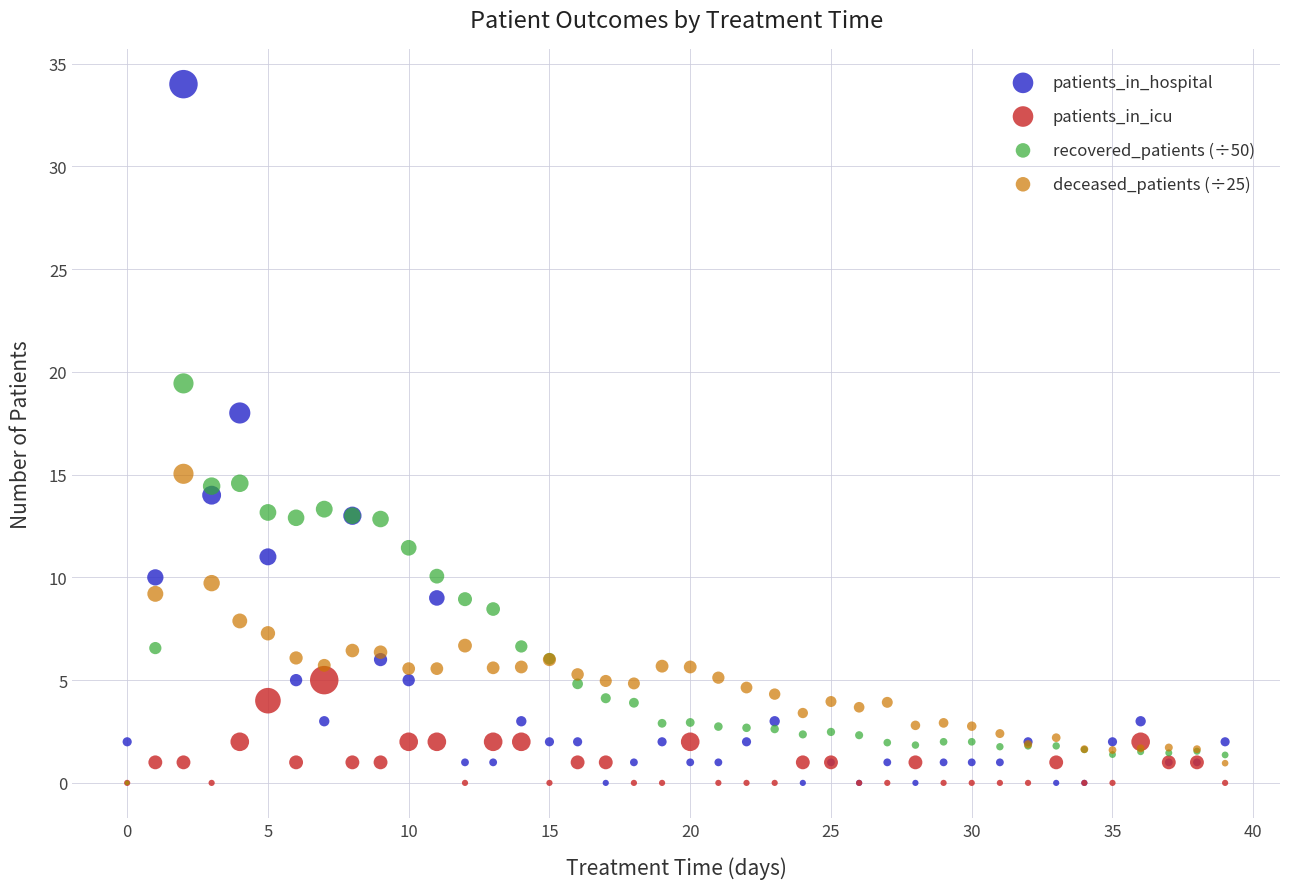

Across all series, what Y value is closest to 17?

18.0